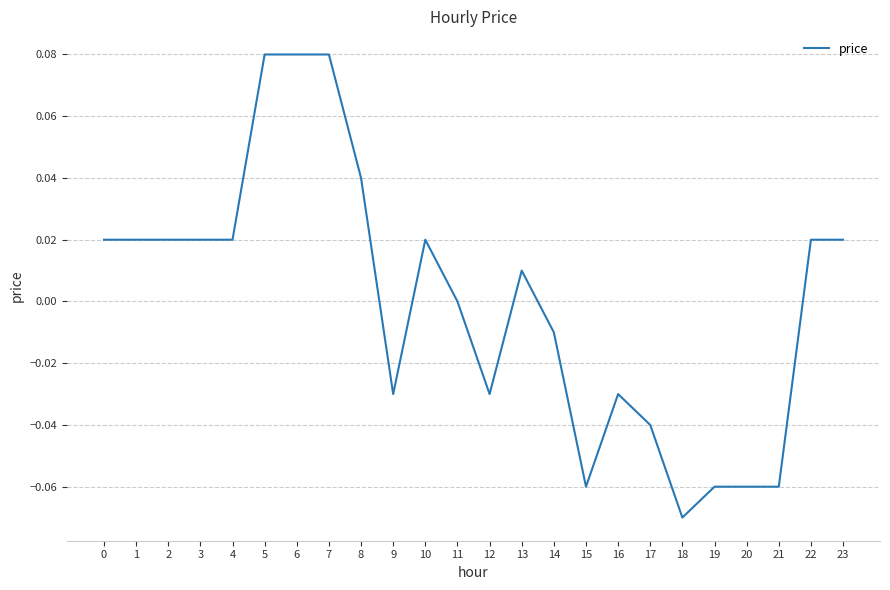

True or false: the data shows 0.0 at 22.

True